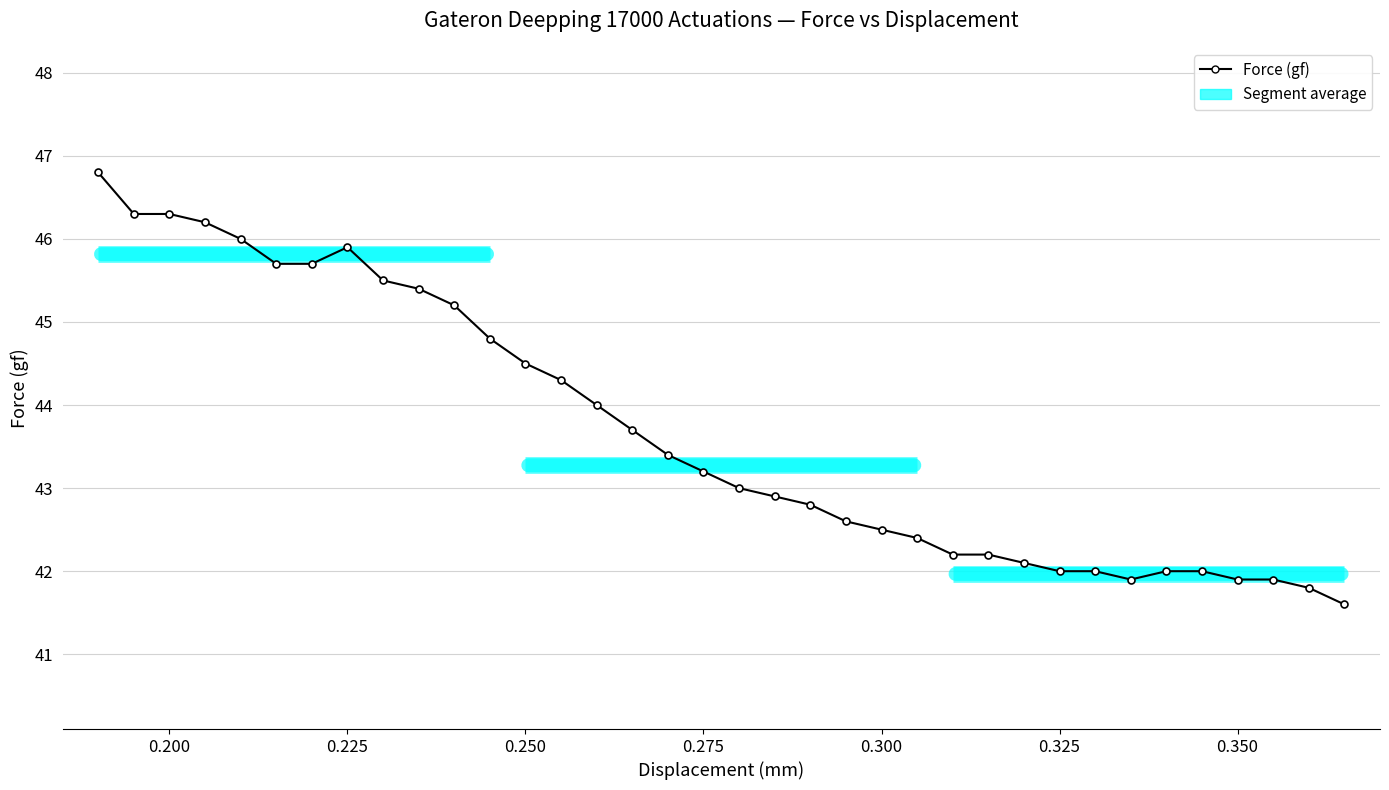

What is the average value?

43.7